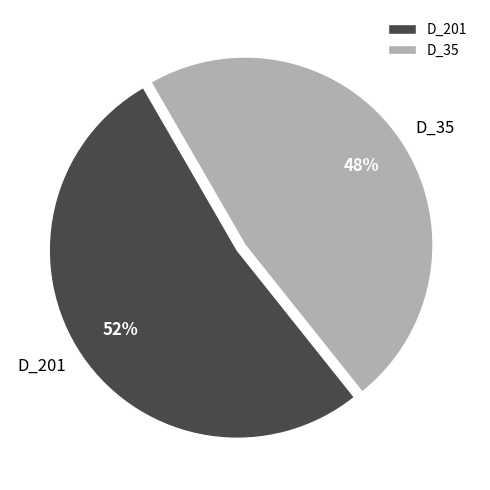

To the nearest percent, what portion does D_35 represent?

48%